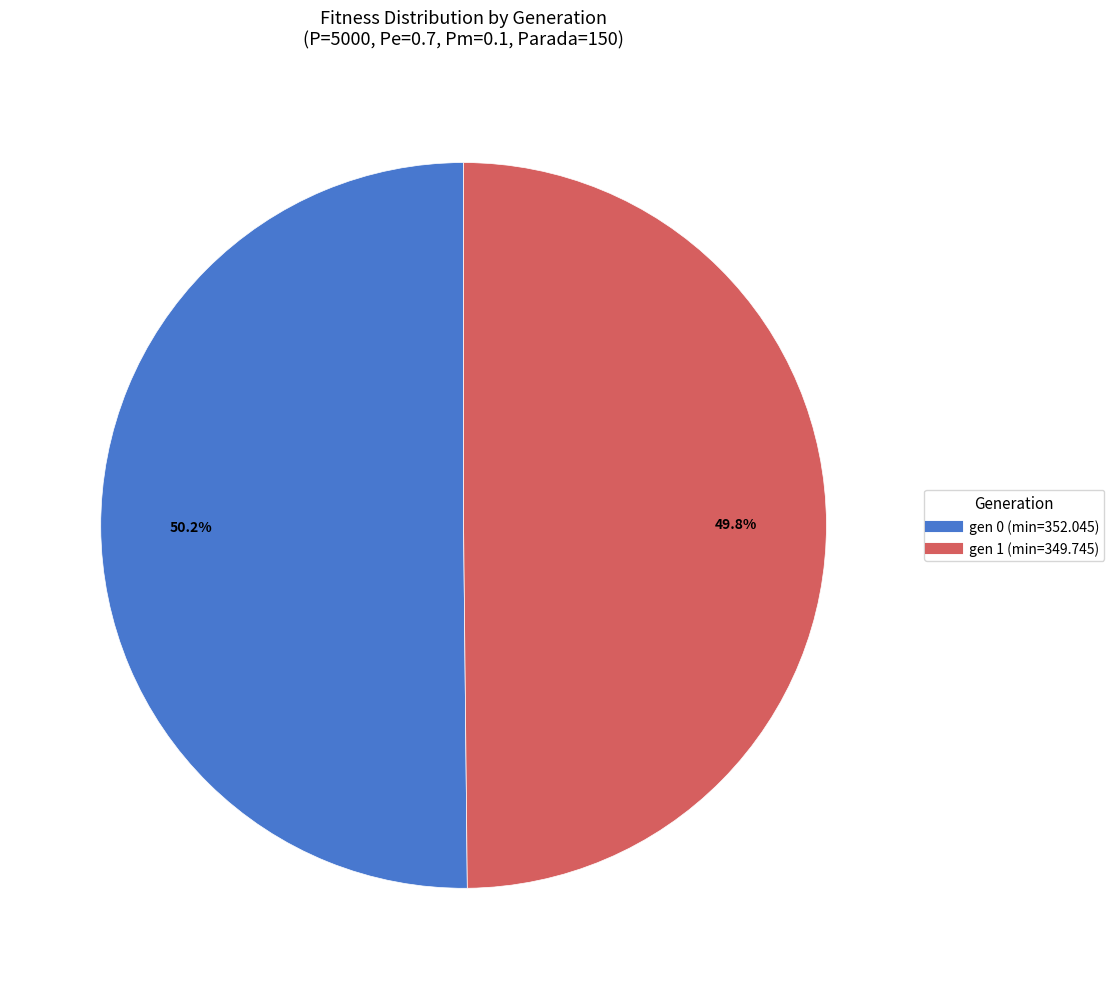

Does any single category account for the majority?

Yes